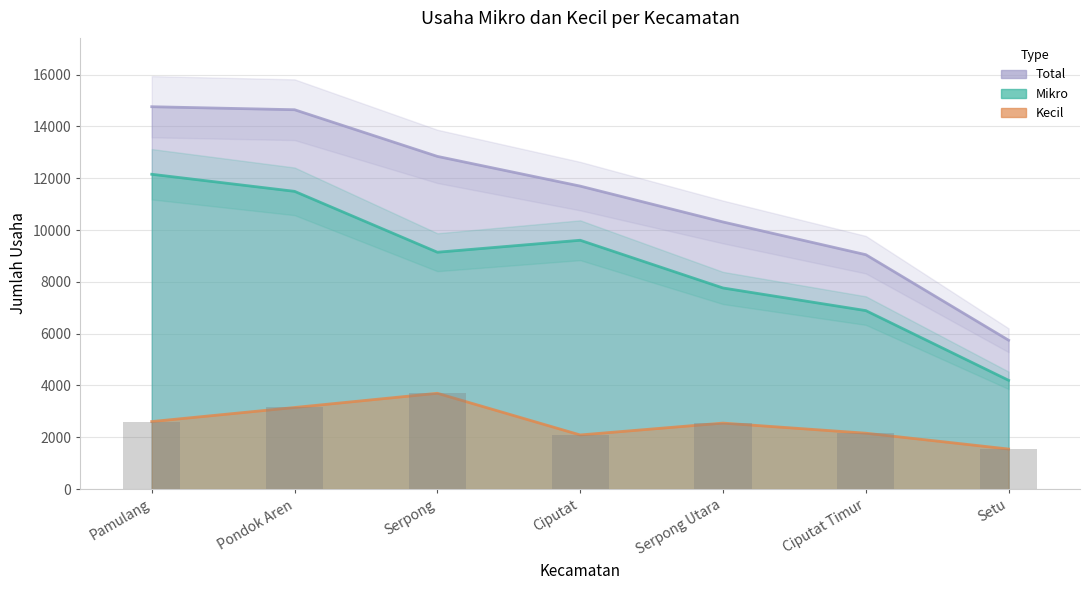

Is it true that Mikro equals 15885 at Pondok Aren?

False